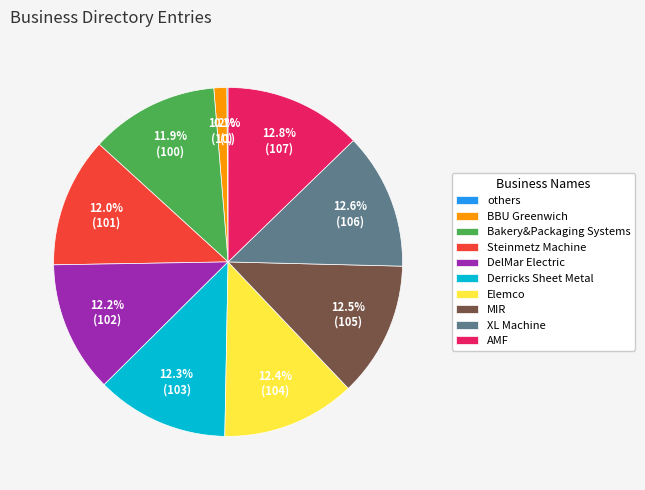

What is the total percentage of Bakery&Packaging Systems and DelMar Electric?

24.1%